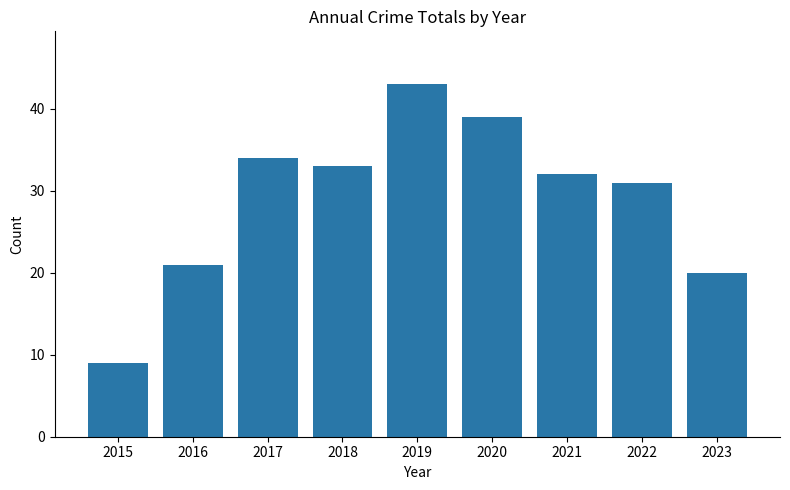

Count the number of categories in the chart.

9